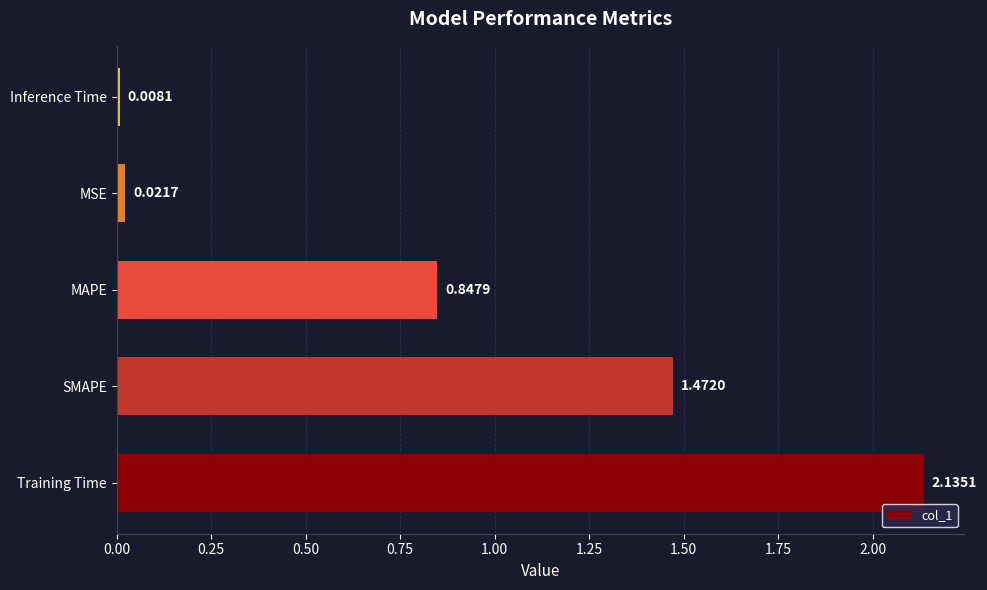

Count the number of data series in this chart.

1